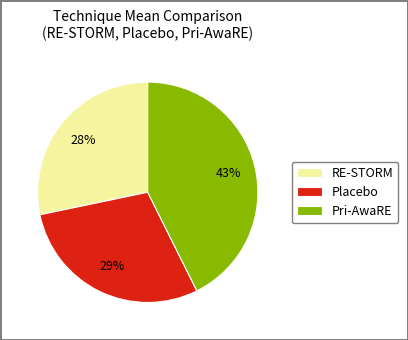

Do Pri-AwaRE and RE-STORM together represent more than half of the pie?

Yes